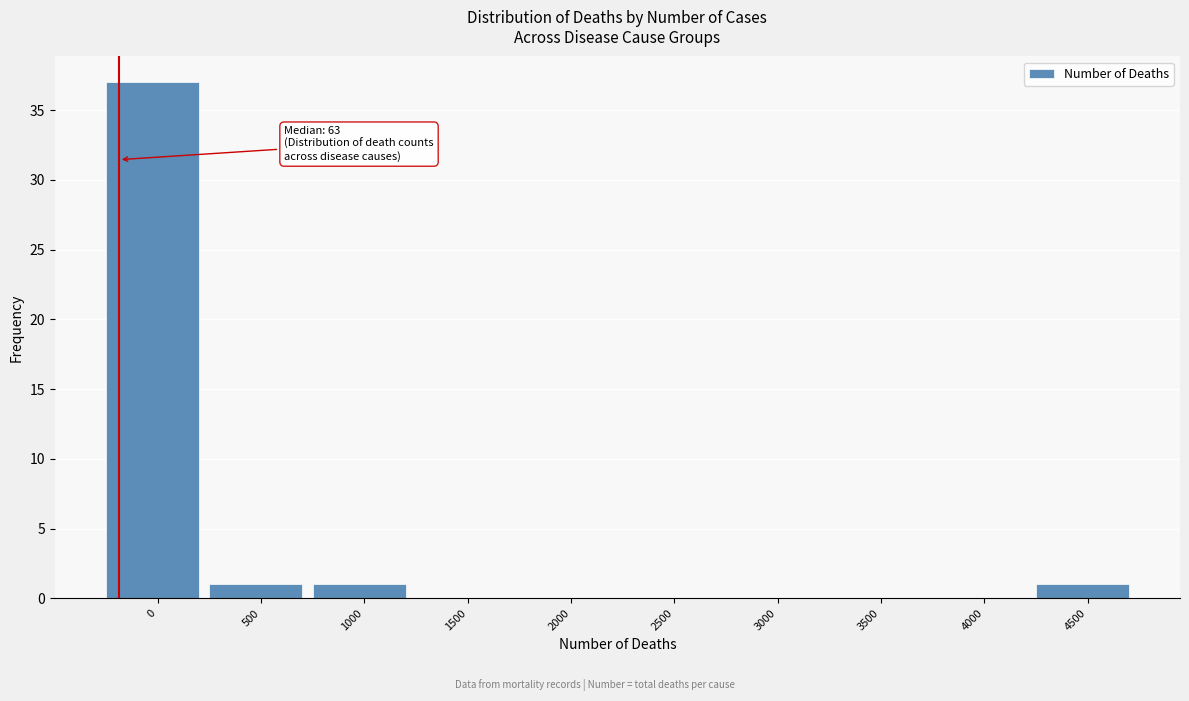

Reading left to right, list all the values displayed in this chart.

0=37	500=1	1000=1	1500=0	2000=0	2500=0	3000=0	3500=0	4000=0	4500=1